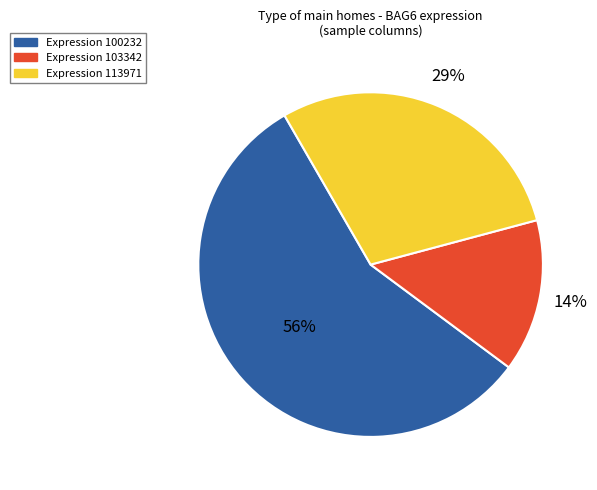

Does any single category account for the majority?

Yes